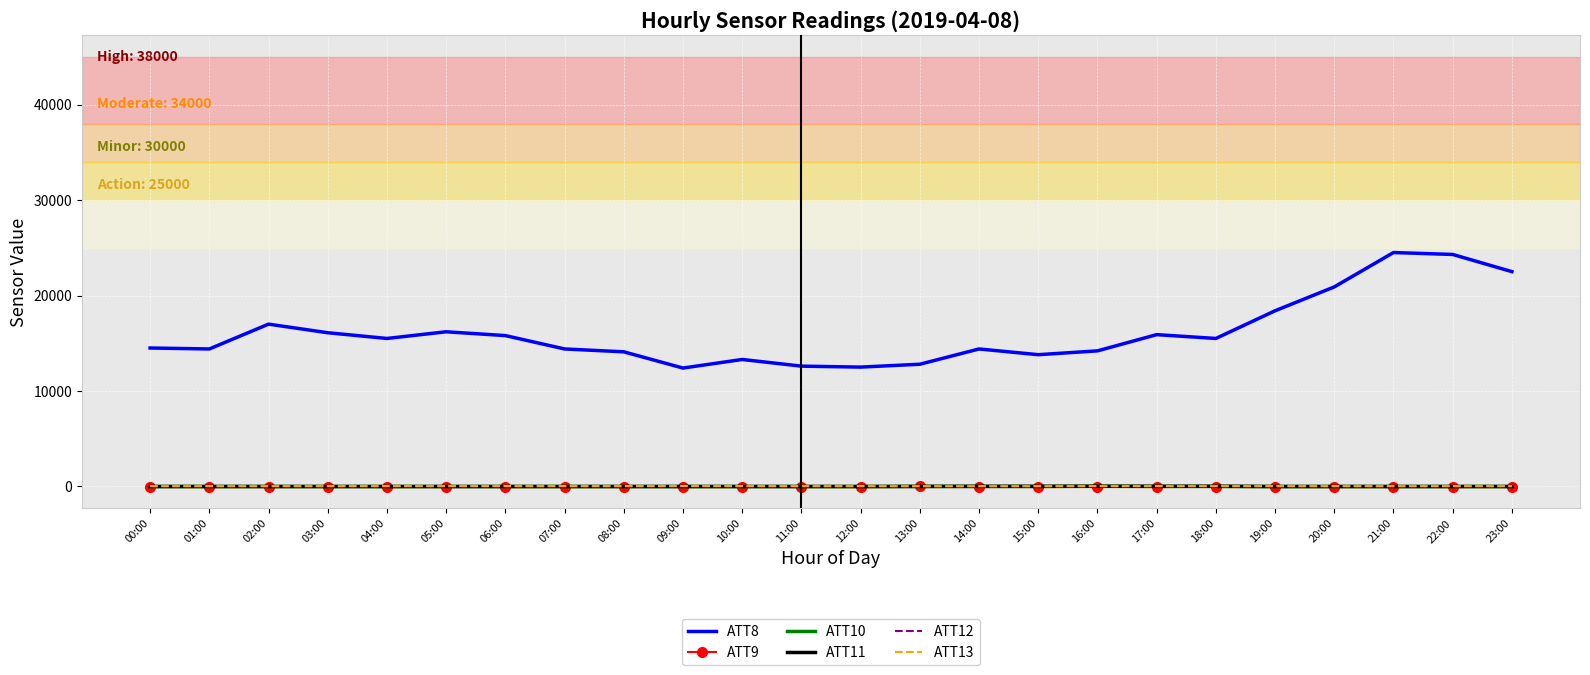

What position from the left is 04:00?

5